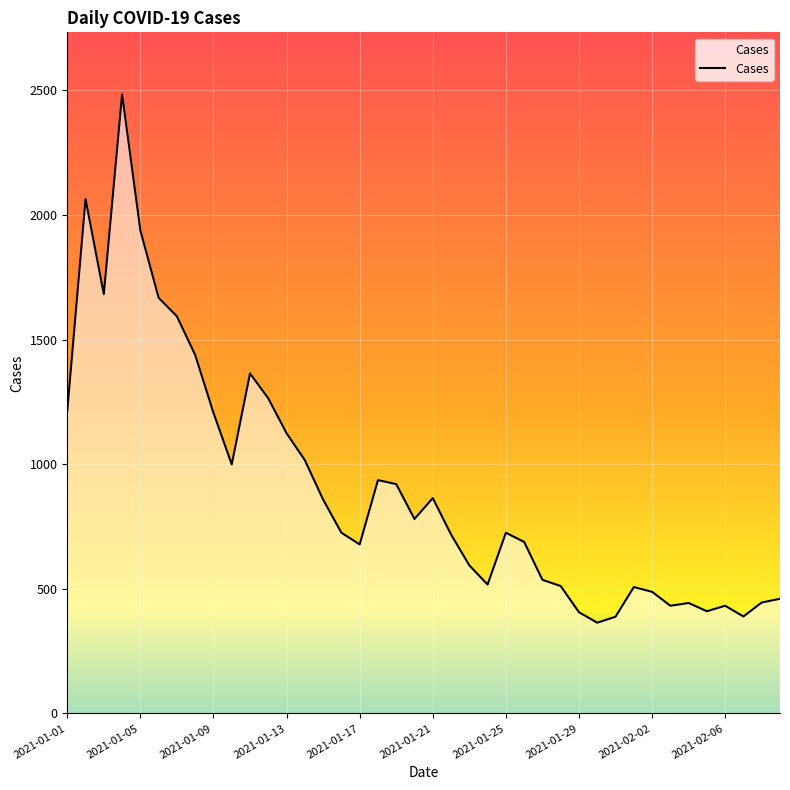

What is the difference between the maximum and minimum values?

2120